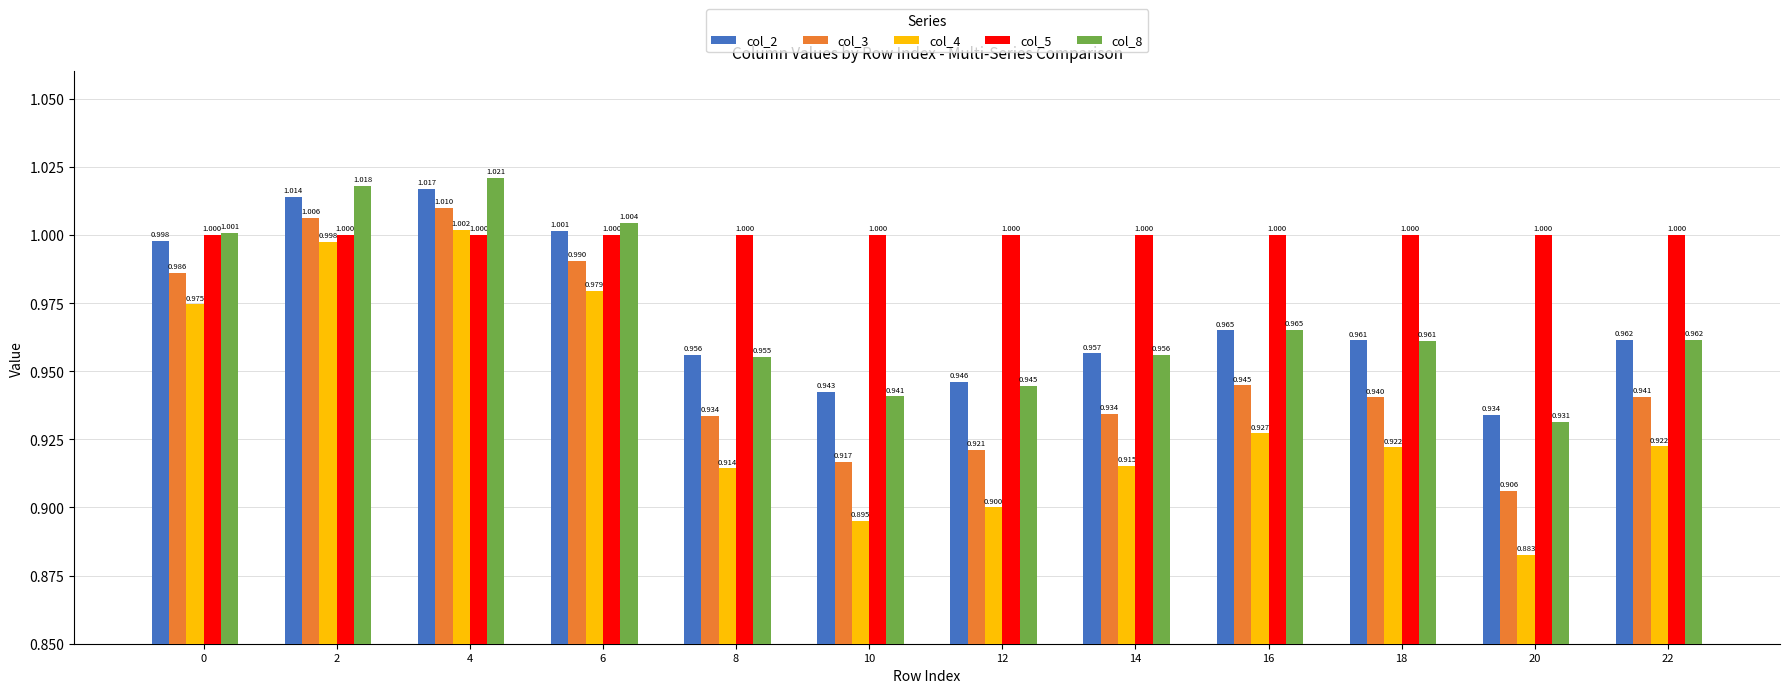

Which category has the lowest value in the col_2 series?

20